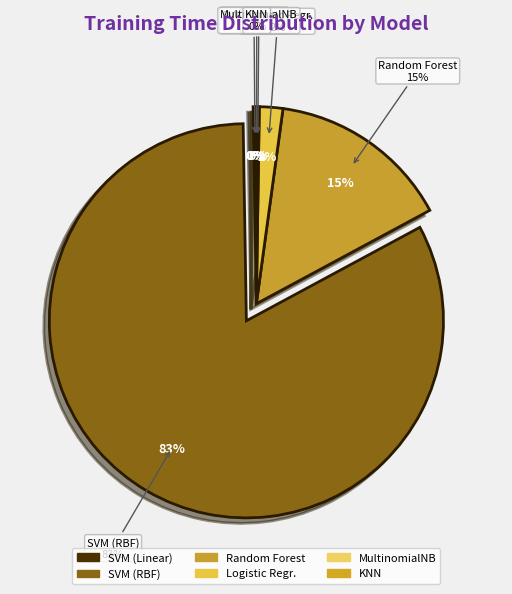

To the nearest percent, what percentage of the pie is Logistic Regr.?

2%